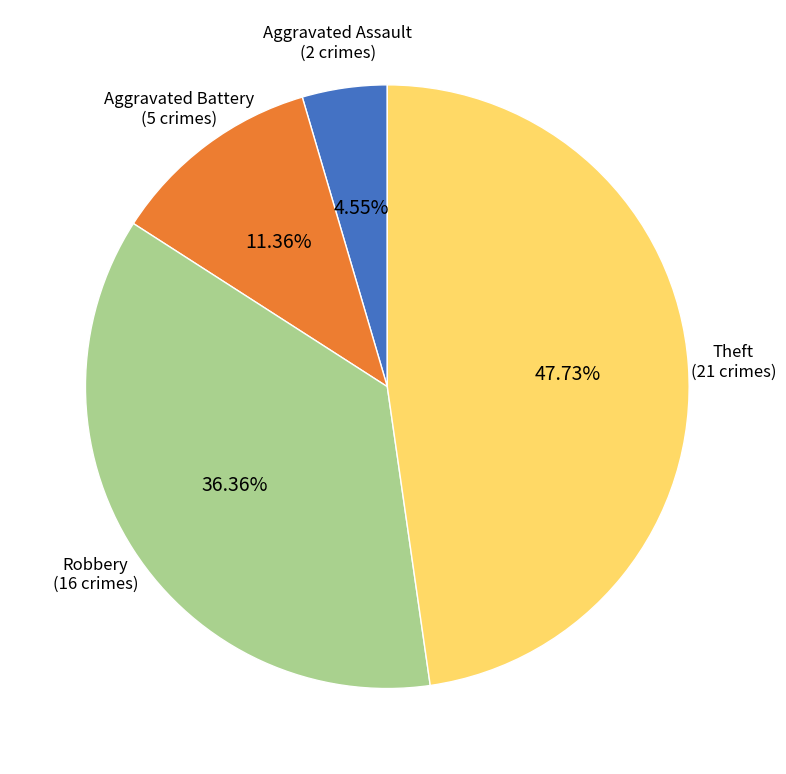

Is there any slice that represents more than half of the pie?

No